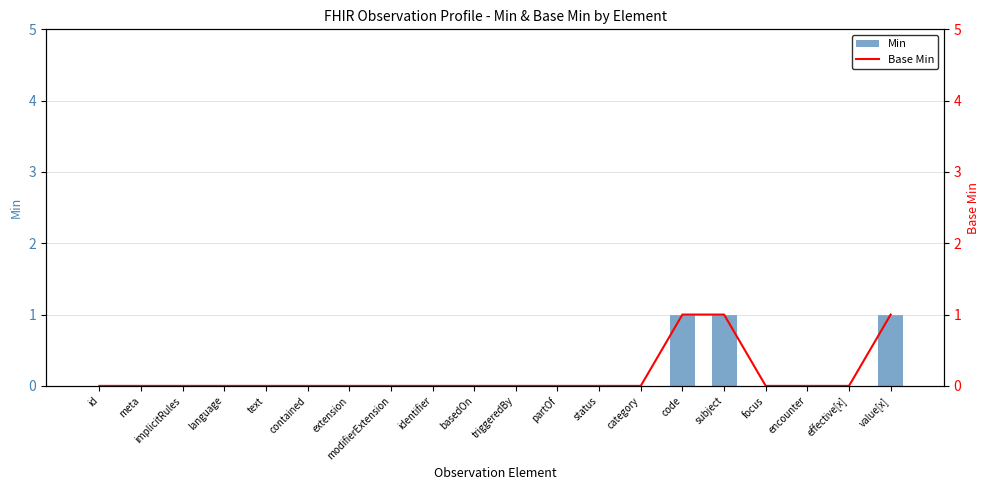

At which category does the chart reach its minimum across all series?

id